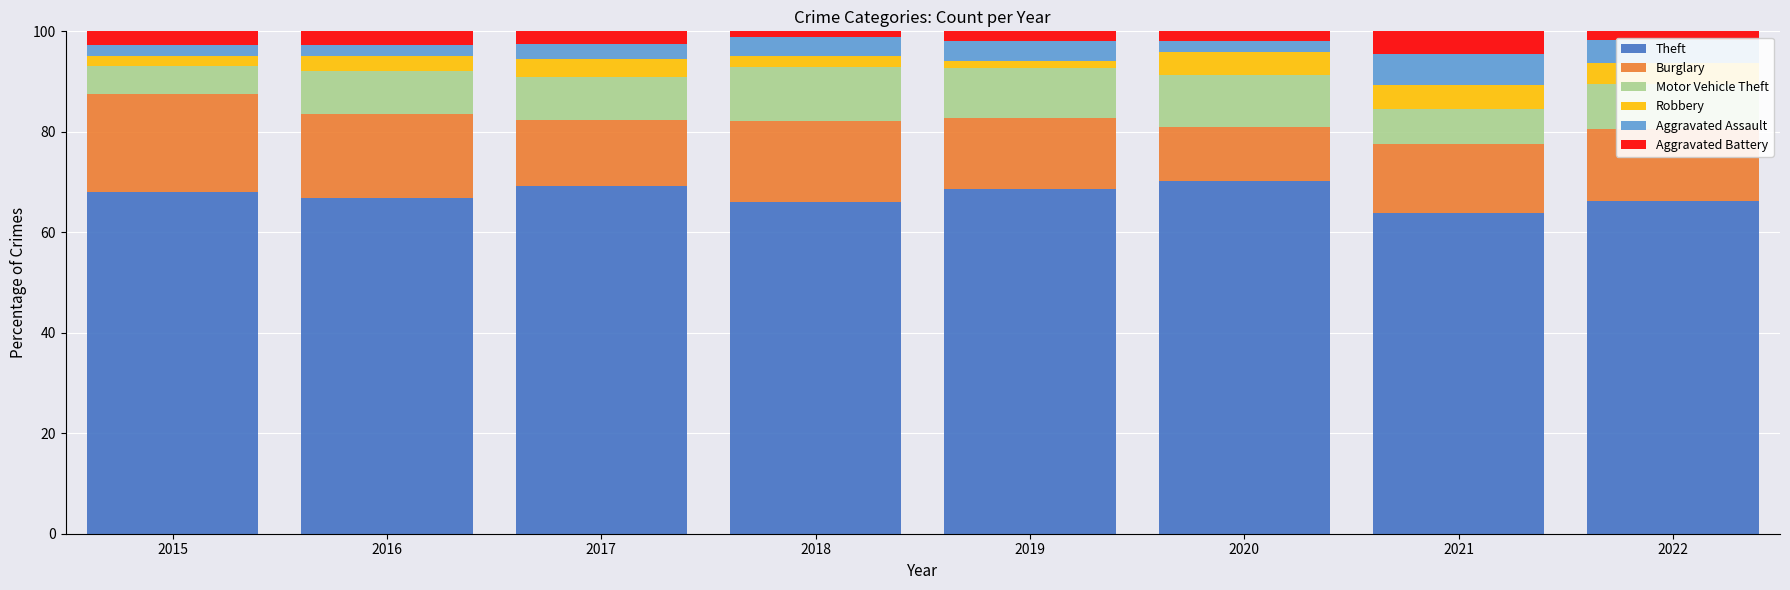

Read the Theft value at 2017.

69.2